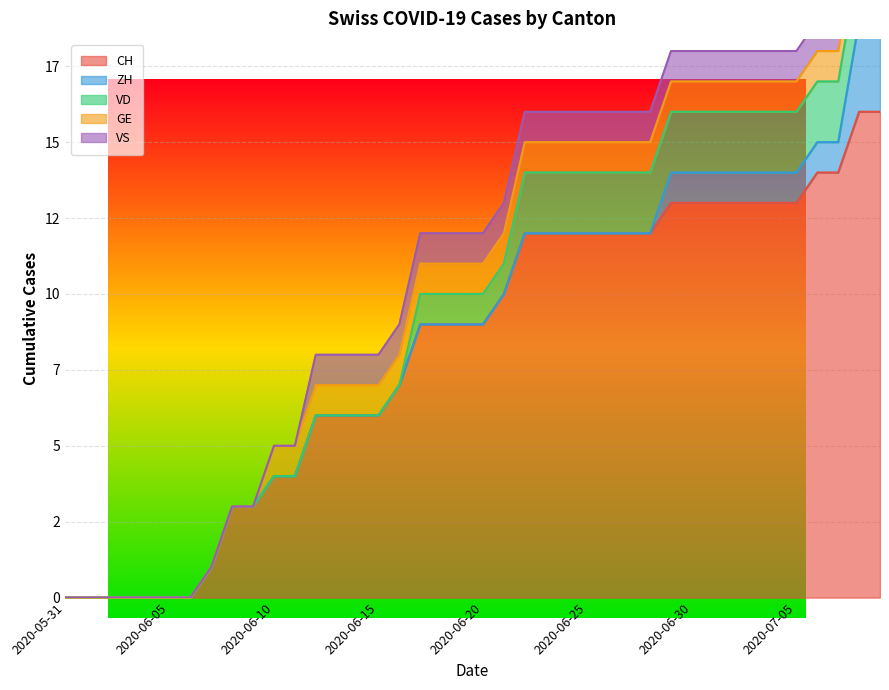

What are all the series names shown in the legend?

CH, ZH, VD, GE, VS